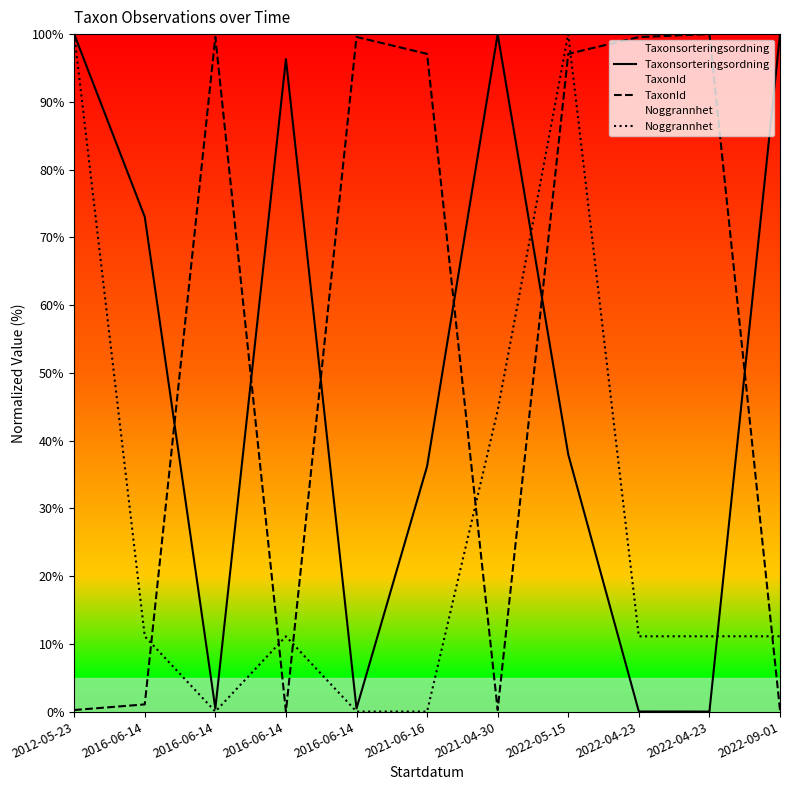

Reading left to right, transcribe all the data shown in this chart.

Taxonsorteringsordning: 100.0	73.0	0.5	96.3	0.5	36.2	100.0	38.0	0.0	0.0	100.0
TaxonId: 0.2	1.1	99.6	0.0	99.6	97.1	0.2	97.1	99.6	100.0	0.2
Noggrannhet: 100.0	11.1	0.0	11.1	0.0	0.0	44.4	100.0	11.1	11.1	11.1